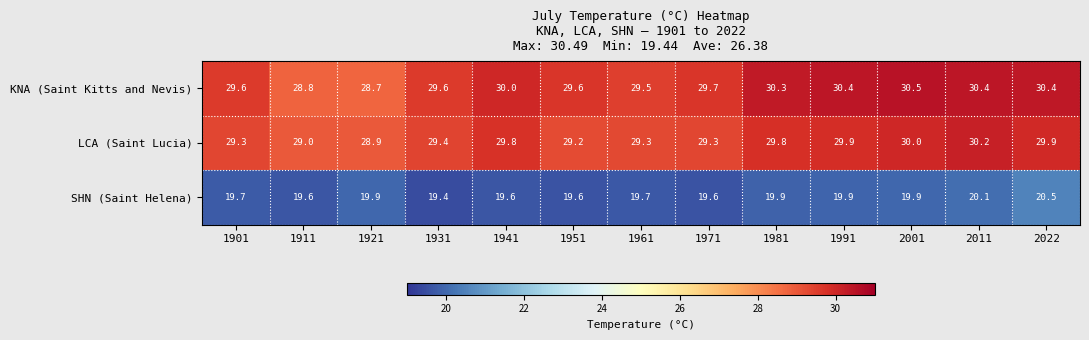

How many categories are shown in the chart?

13